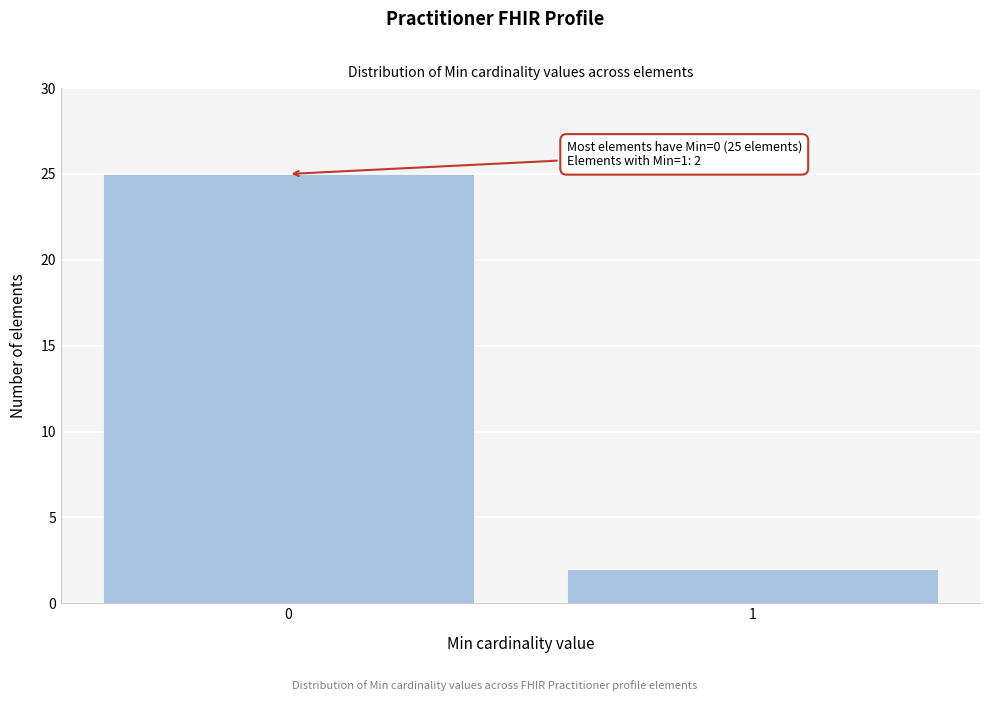

Reading left to right, list all the values displayed in this chart.

25	2